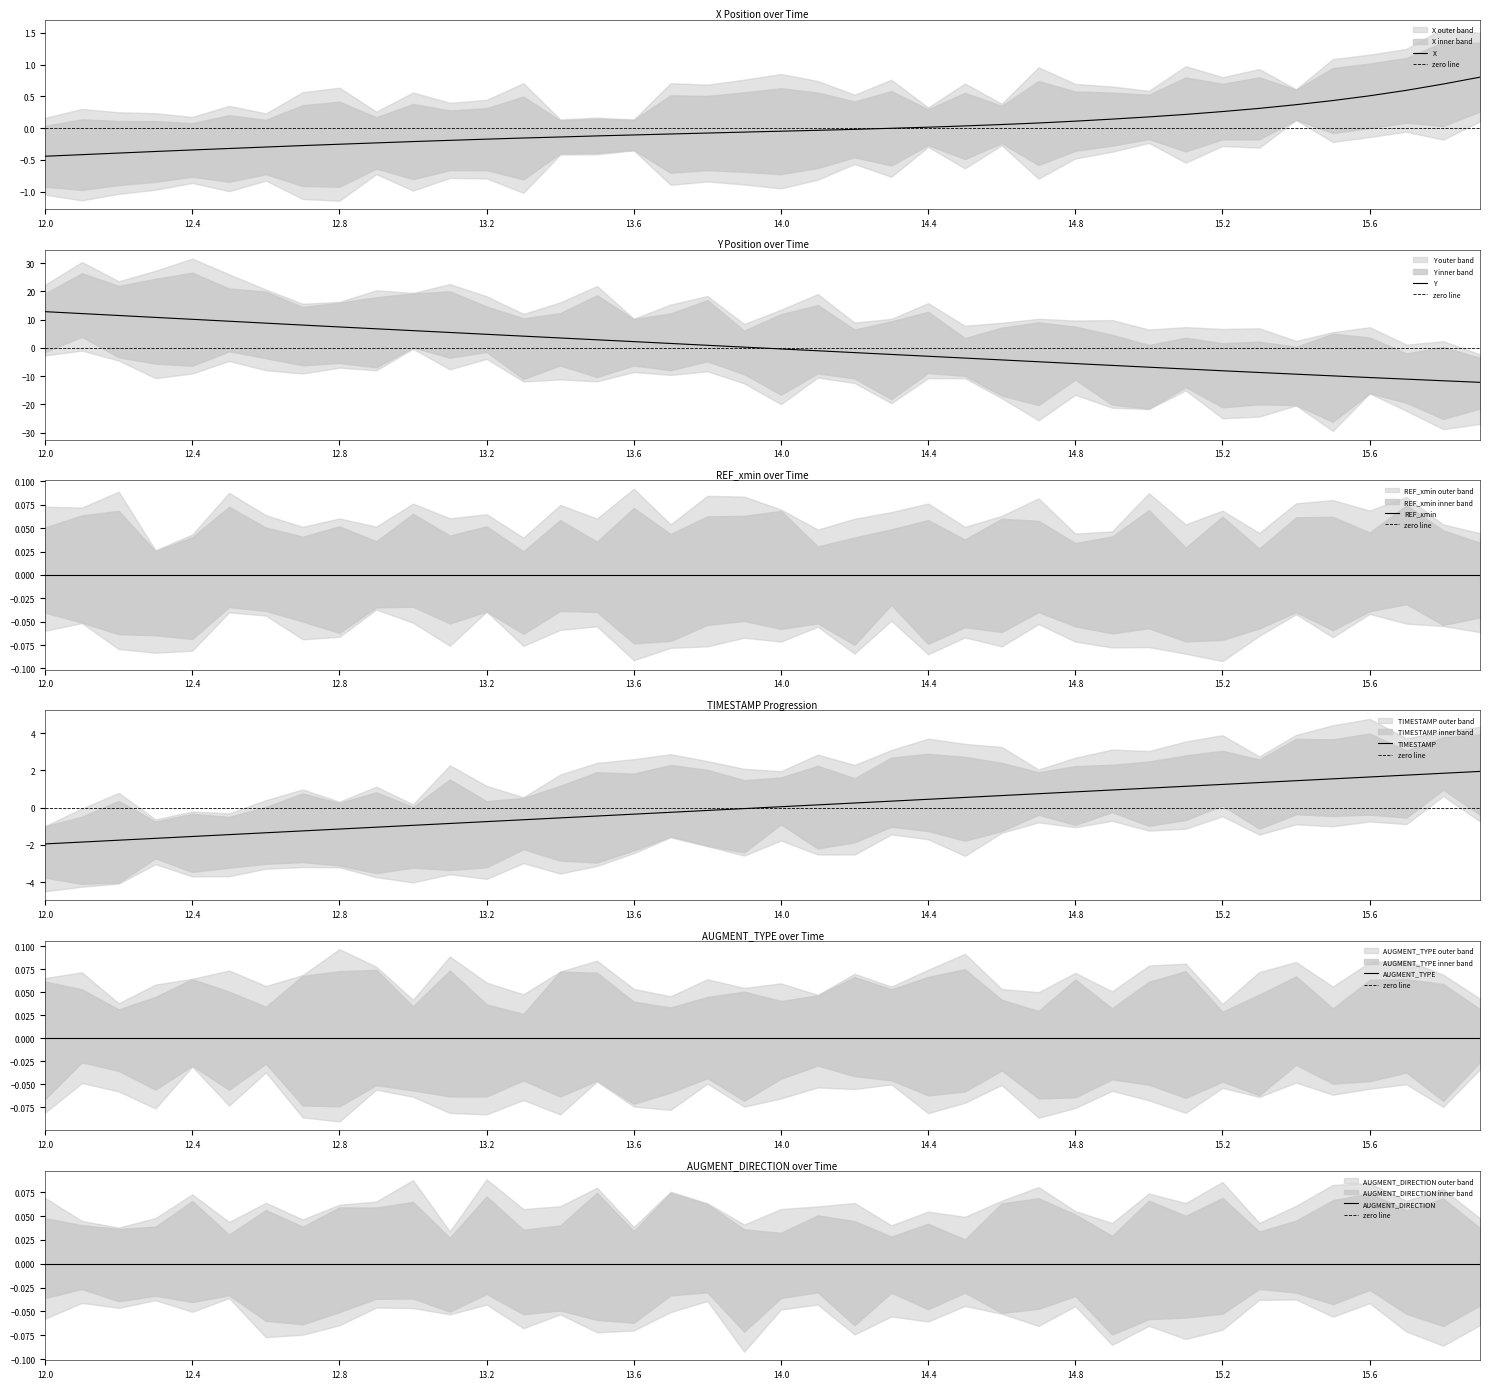

Between which two adjacent categories do X and Y first intersect?

13.9 and 14.0